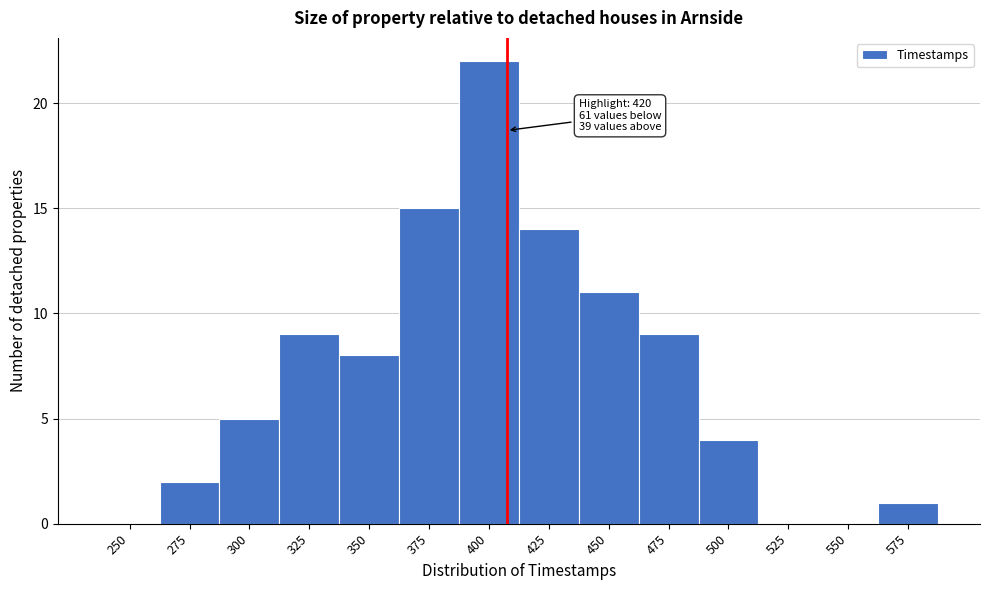

Reading right to left, transcribe all the data shown in this chart.

575=1	550=0	525=0	500=4	475=9	450=11	425=14	400=22	375=15	350=8	325=9	300=5	275=2	250=0